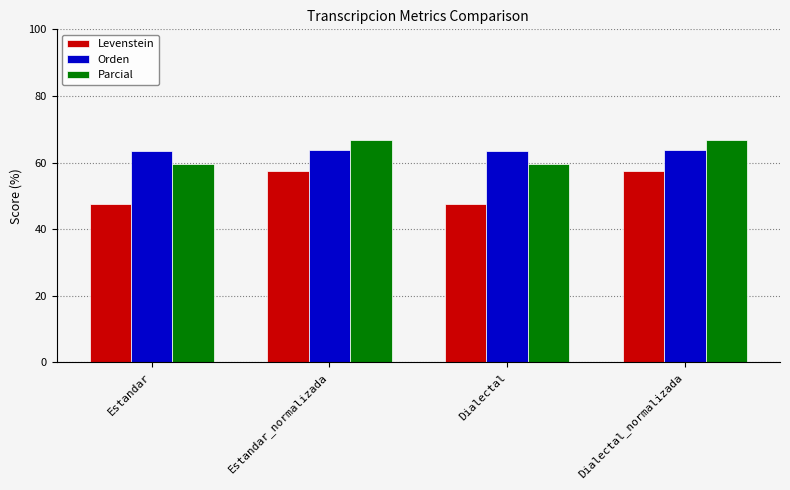

What position from the left is Estandar?

1